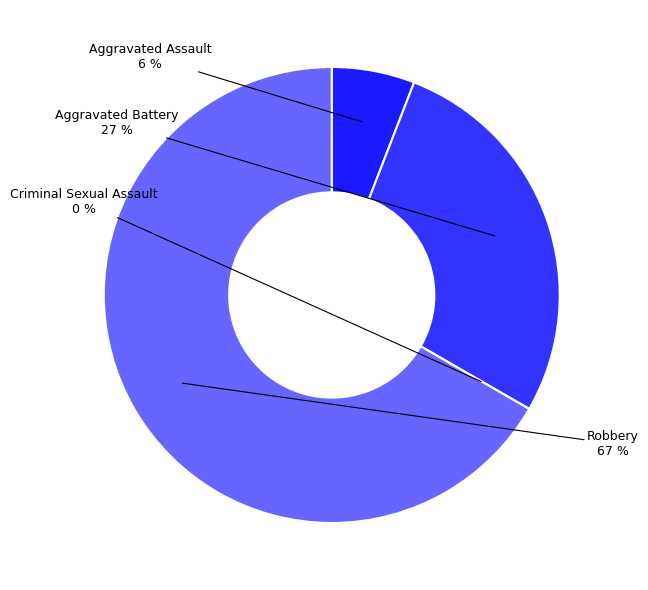

Is there a majority slice in this chart?

Yes